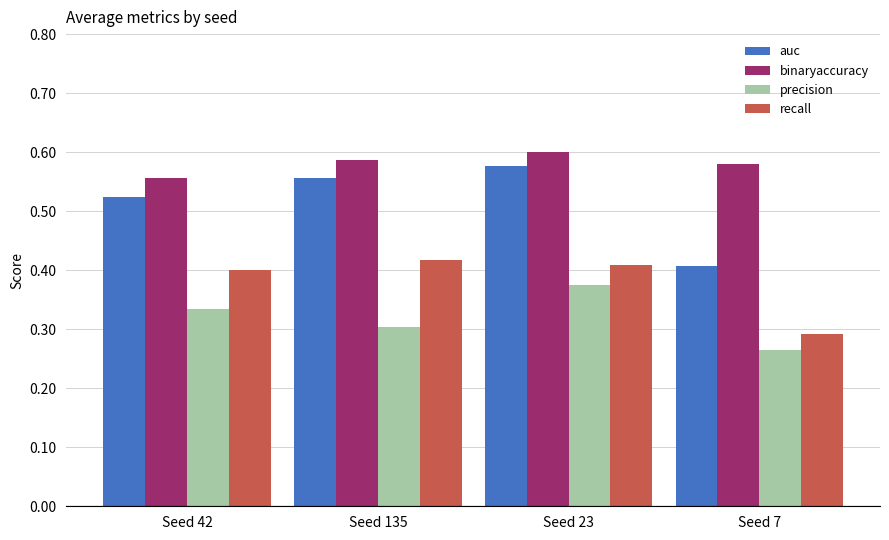

What is the label of the 4th bar from the right?

Seed 42